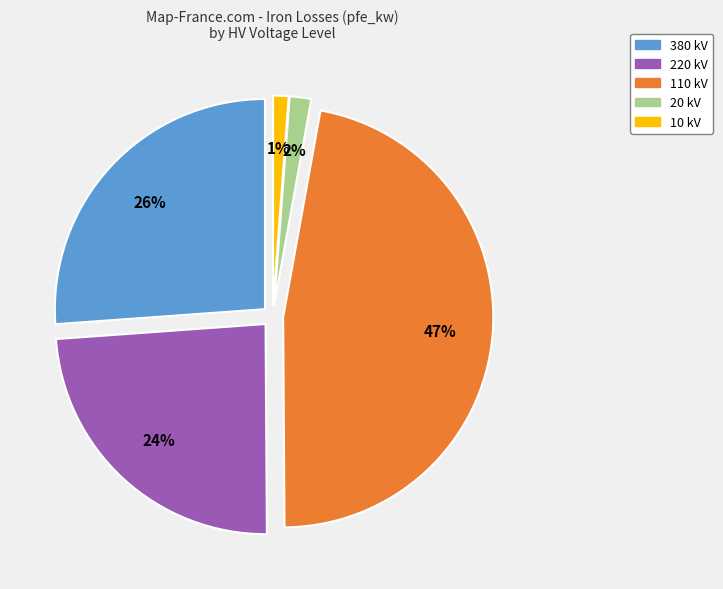

Does 10 account for over 50% of the chart?

No